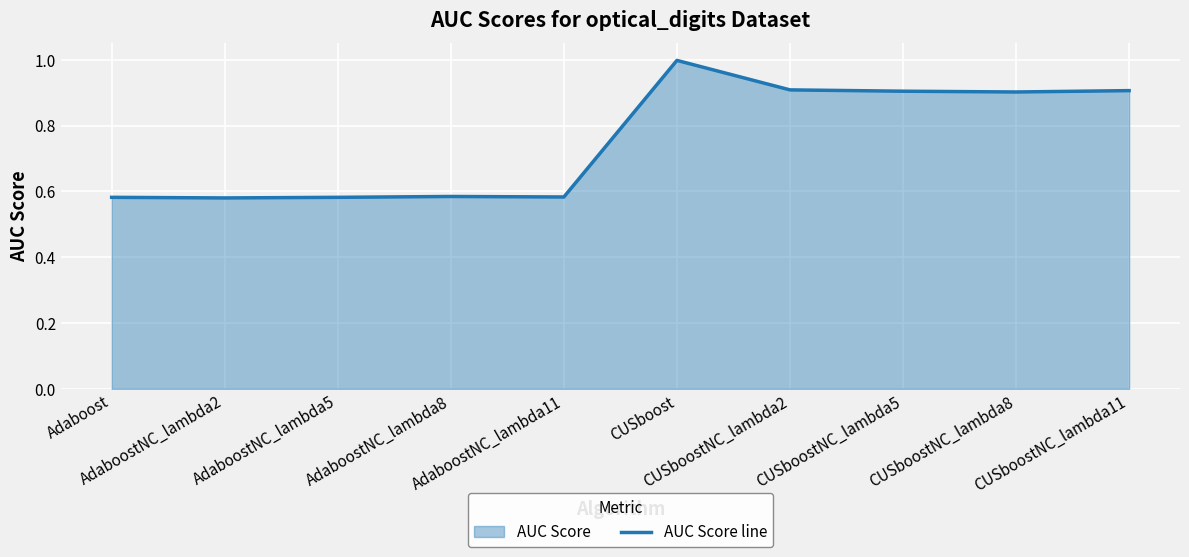

What is the value of the 10th point from the left?

0.9